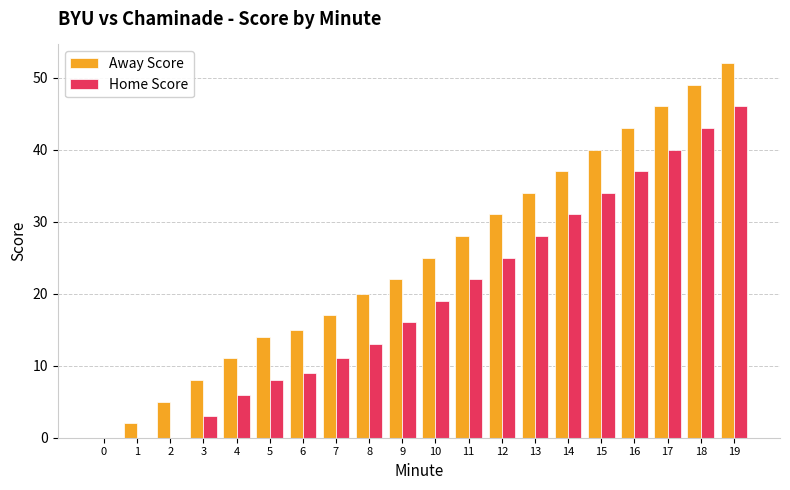

Are the bars grouped side by side (vs. stacked)?

Yes